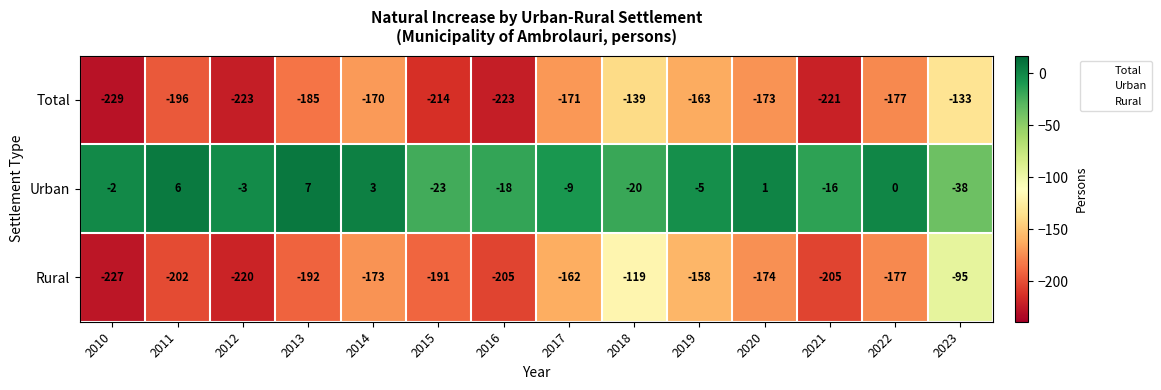

What is the minimum value shown in the chart?

-229